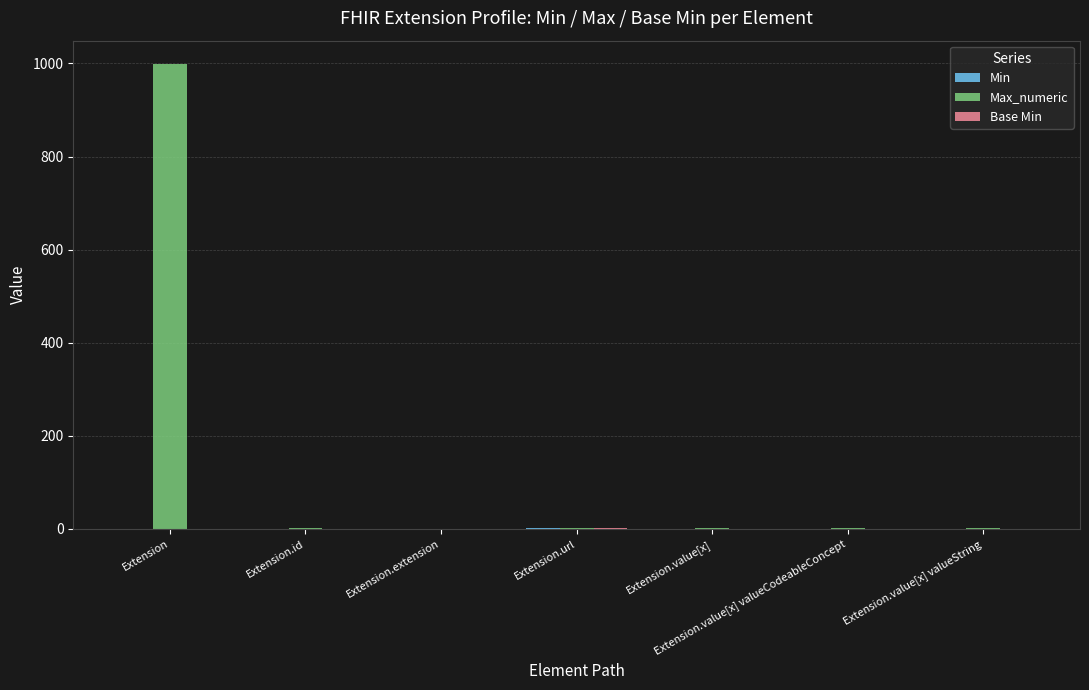

Count the number of data series in this chart.

3